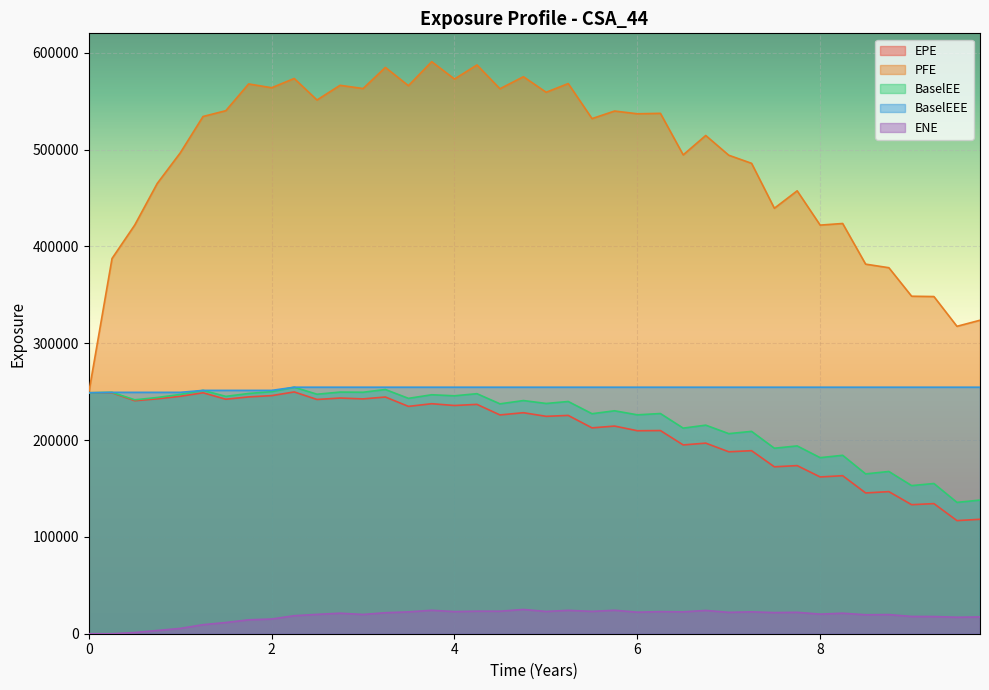

True or false: ENE and BaselEEE cross at least once.

False